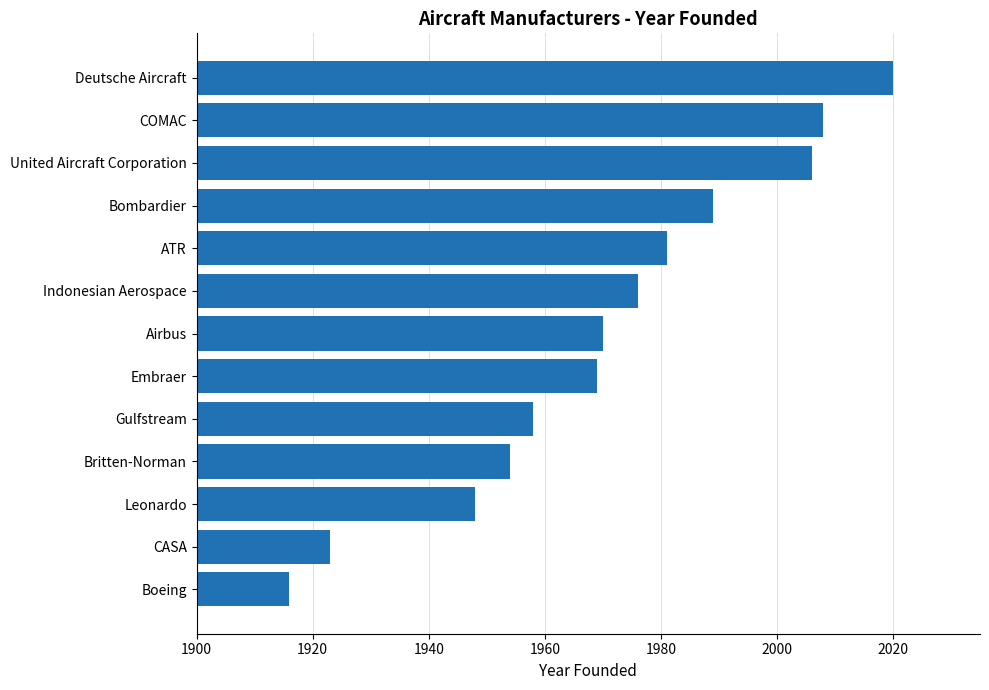

What is the ratio of the value at Leonardo to the value at COMAC?

1.0